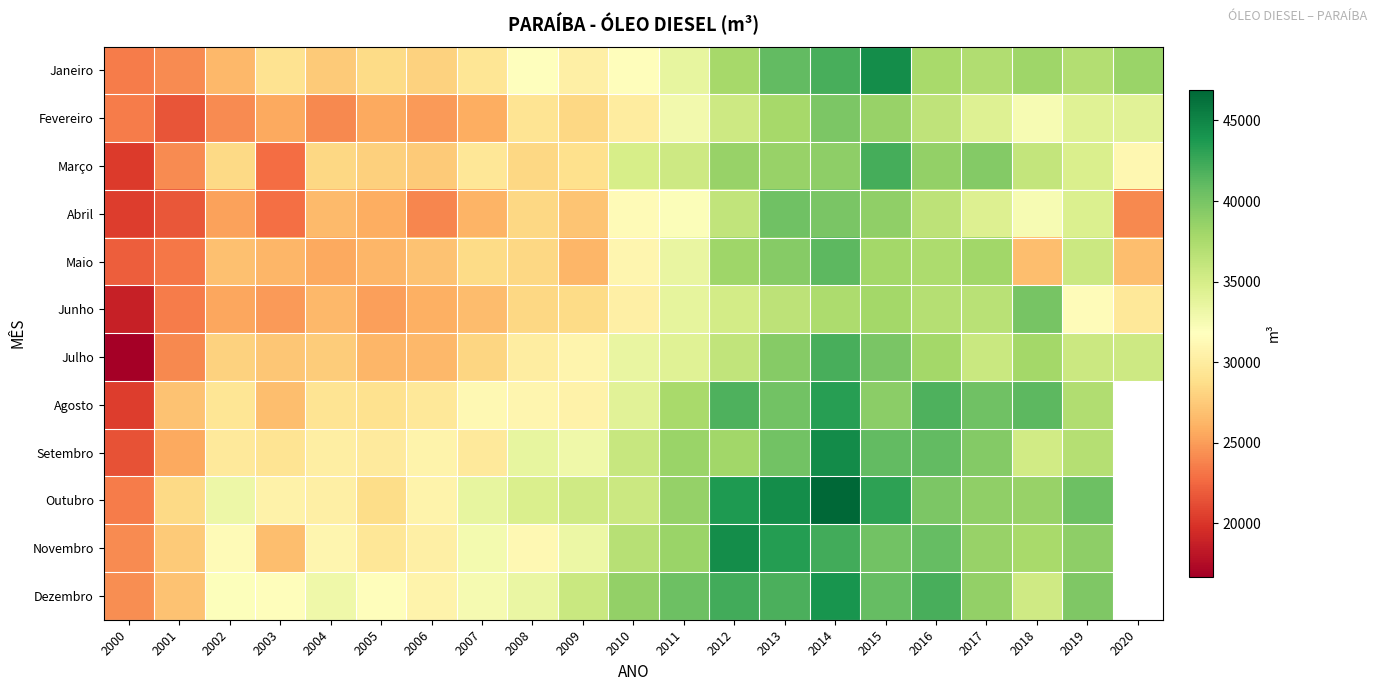

What is the minimum value for Abril?

20395.9